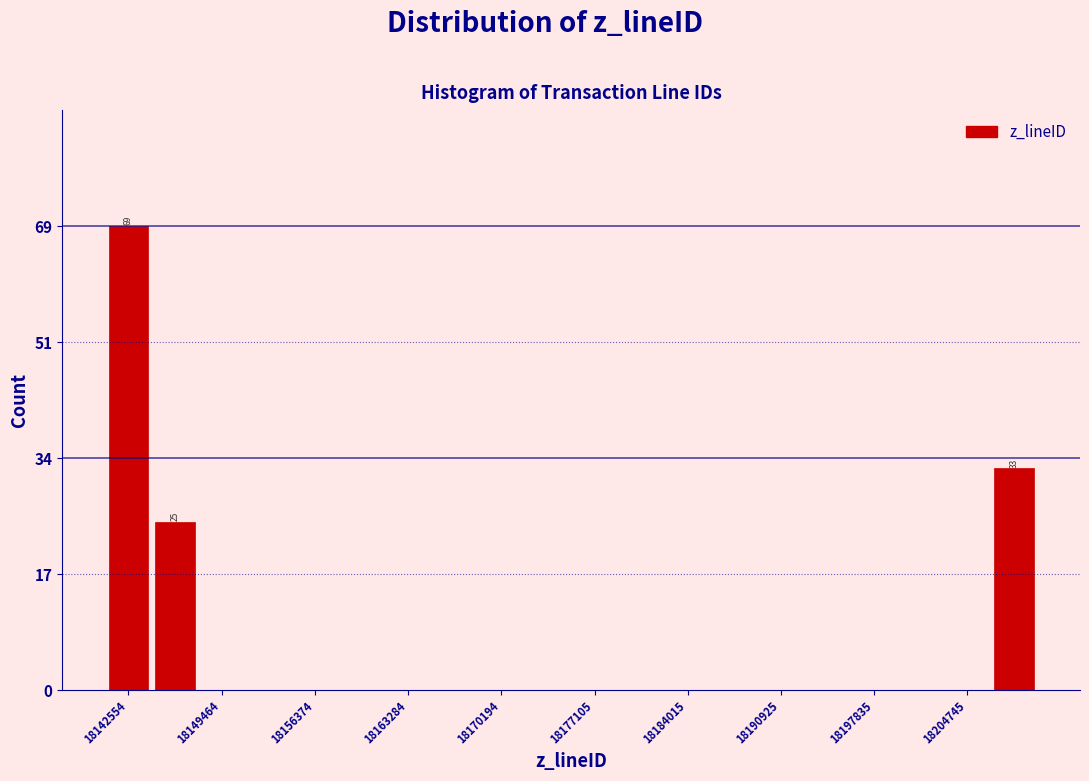

Around what value on the x-axis is the tallest bar? Give the approximate position of its centre, as read against the axis.

18143000